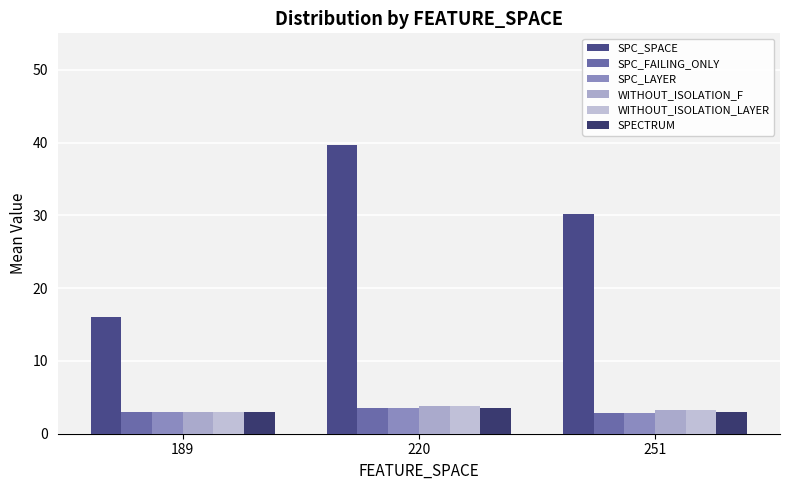

Count the number of categories in the chart.

3